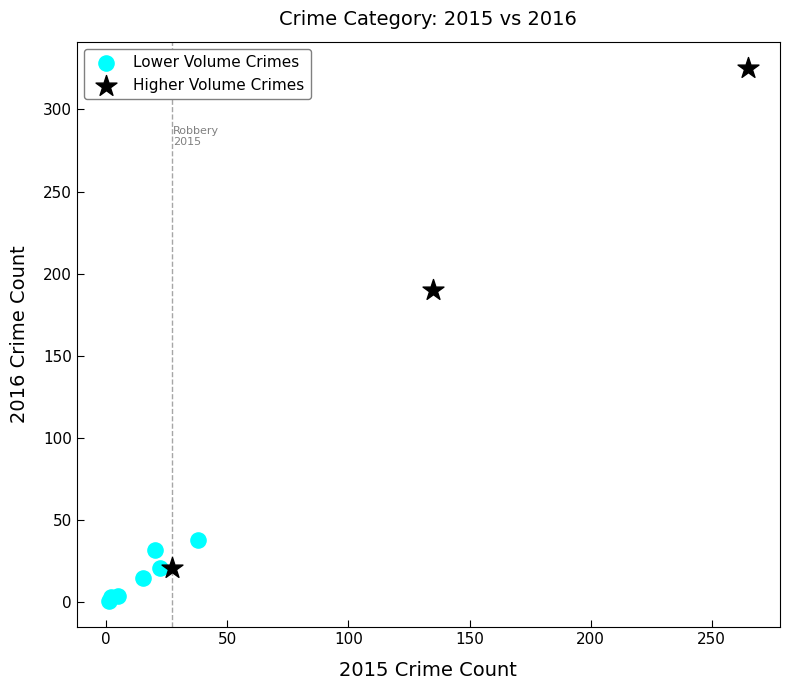

Which series contains the highest Y value?

Higher Volume Crimes